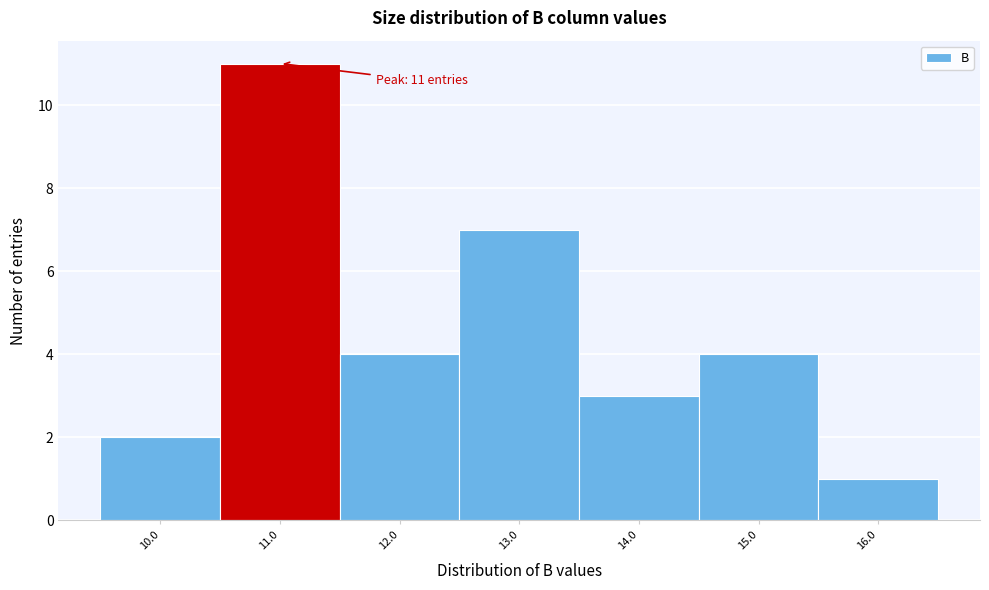

Which range on the x-axis has the tallest bar?

10.5 to 11.5